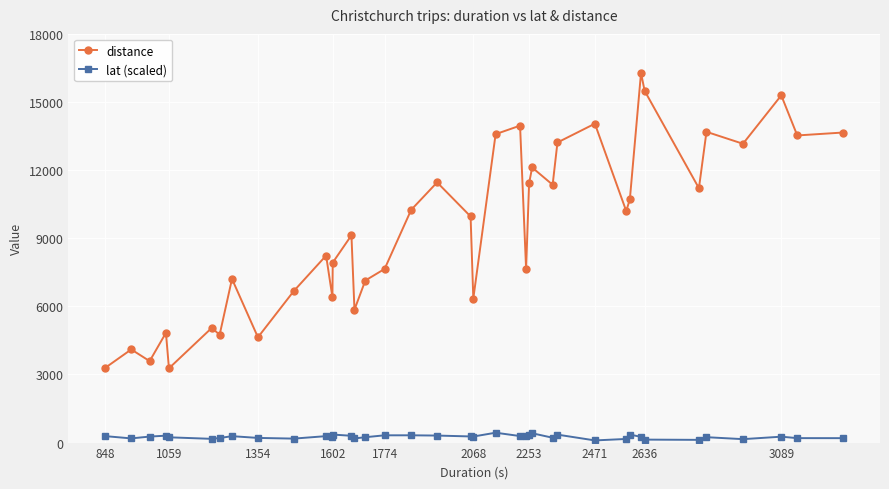

List the series in order of their peak value, lowest first.

lat (scaled), distance